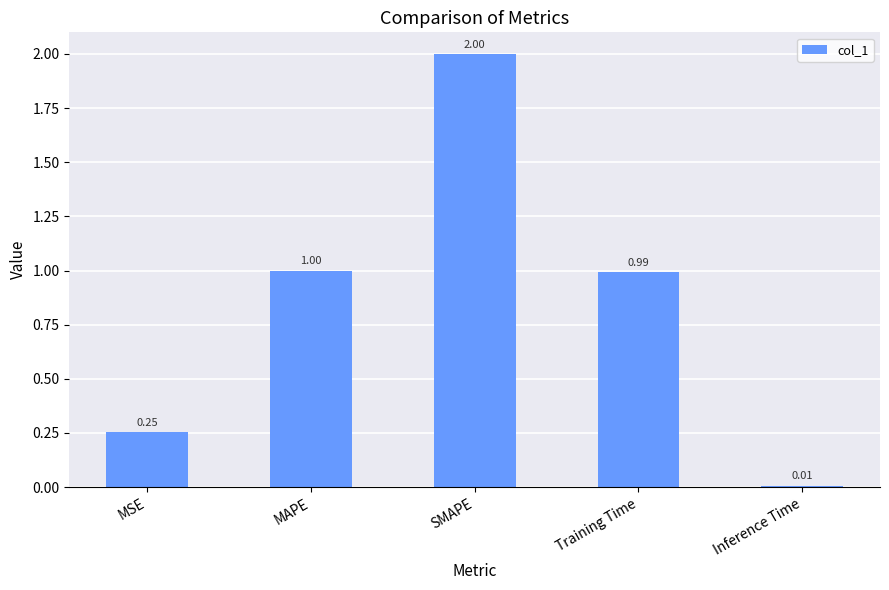

The value at MAPE is 1.5. True or false?

False